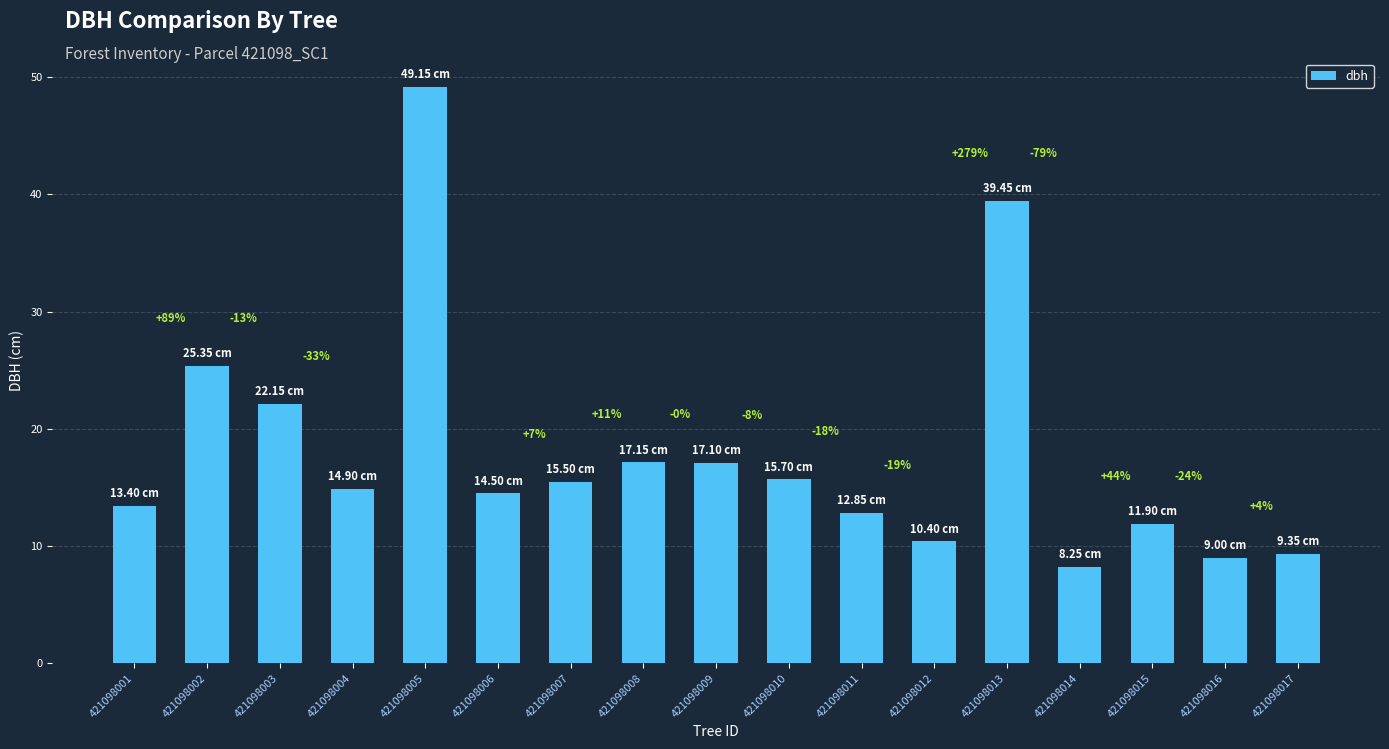

What is the difference between the maximum and minimum values?

40.9